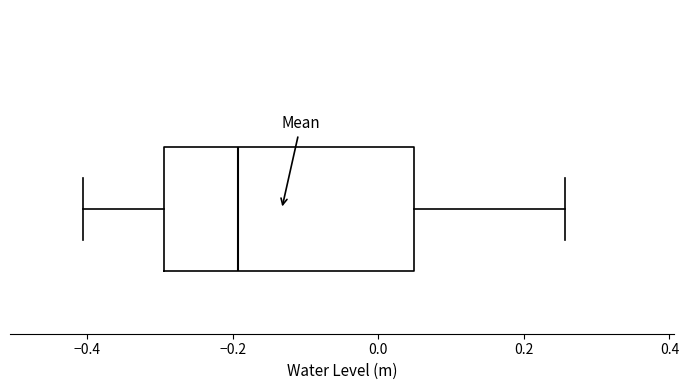

Transcribe this box plot: give where the median line is, the range the box spans, and where the two whiskers end, as read against the x-axis. The values are not printed on the chart, so give them approximately, as read against the axis.

median -0.20, box -0.30 to 0.04, whiskers -0.40 to 0.26